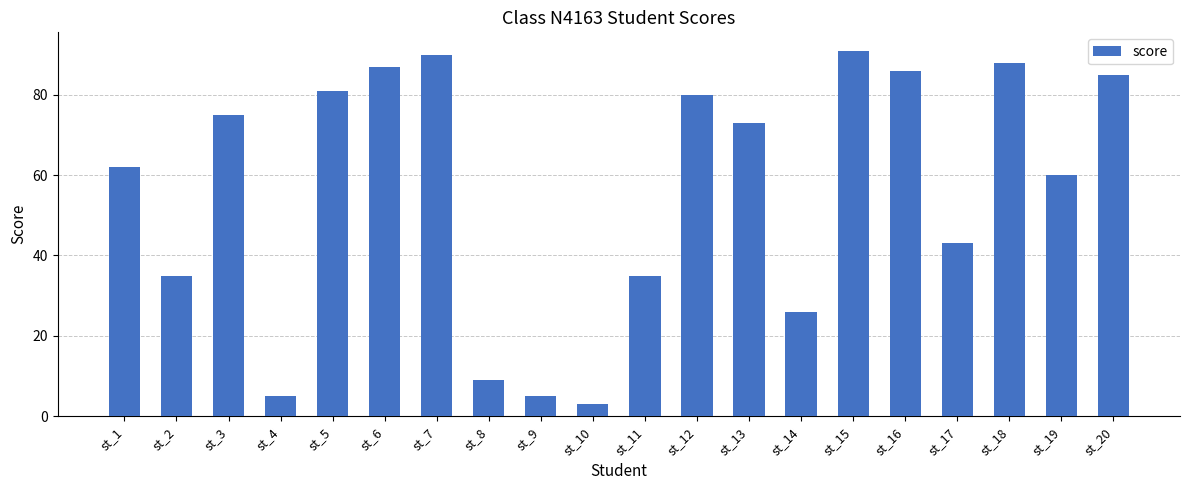

Where is the data nearest to the value 47?

st_17